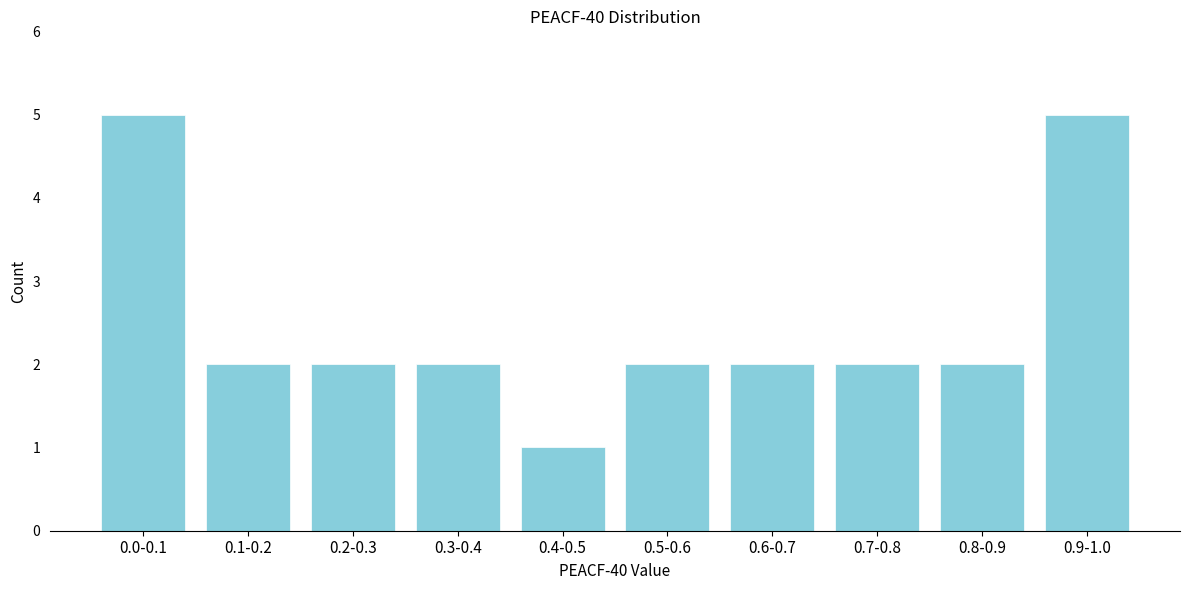

Reading left to right, list all the values displayed in this chart.

0.0-0.1=5	0.1-0.2=2	0.2-0.3=2	0.3-0.4=2	0.4-0.5=1	0.5-0.6=2	0.6-0.7=2	0.7-0.8=2	0.8-0.9=2	0.9-1.0=5